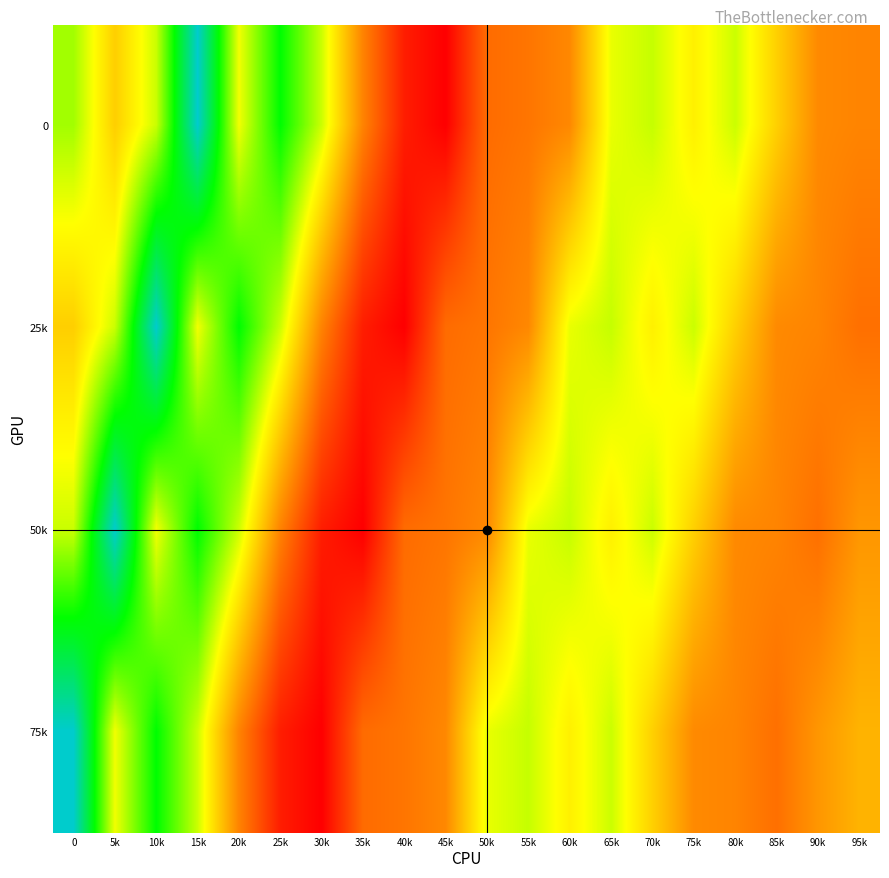

What is the difference between the highest and lowest values at 75k?

4.4